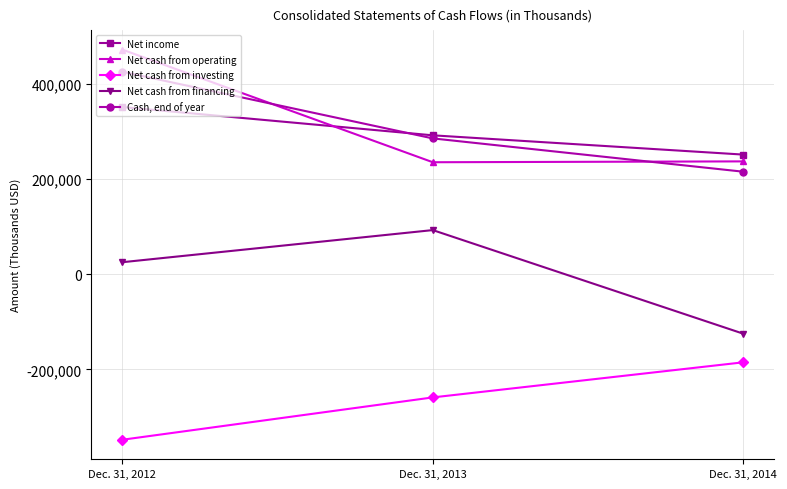

What is the value of the Net cash from operating point at the 3rd from the left?

237438